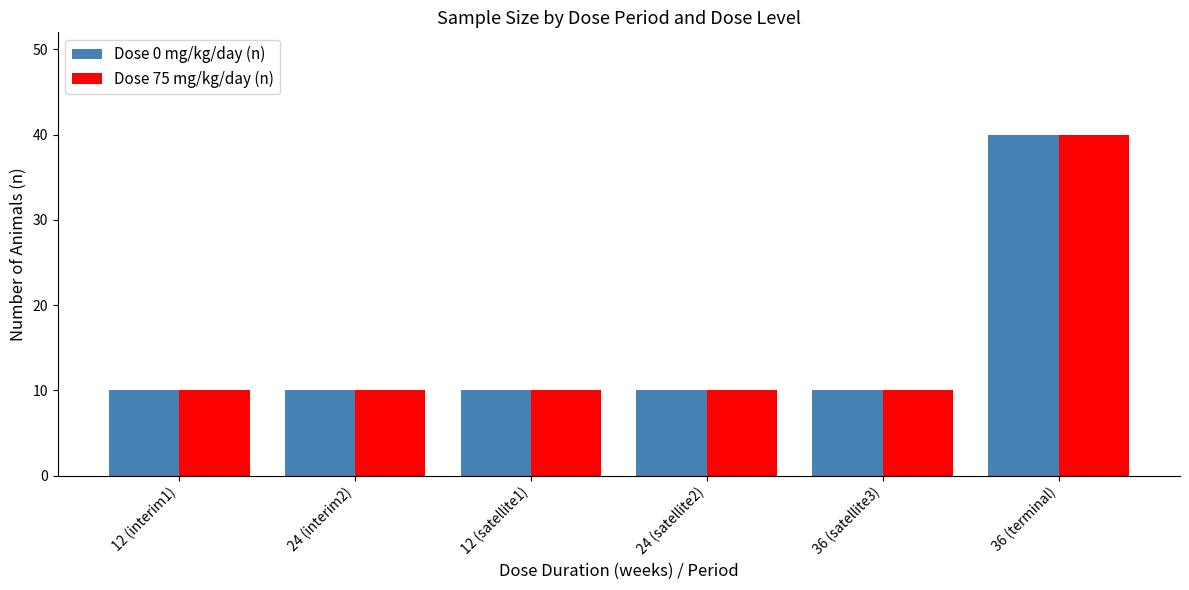

At how many categories does at least one series exceed 21?

1